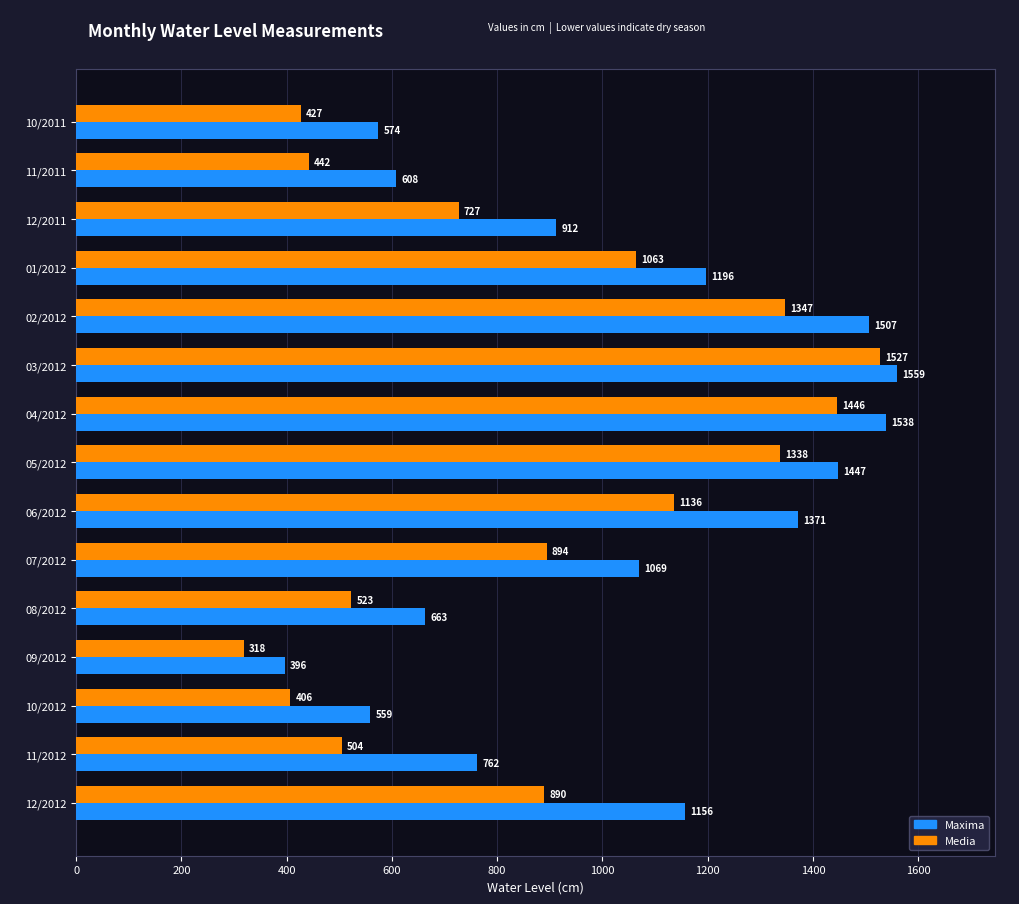

How many data points does each series have?

15